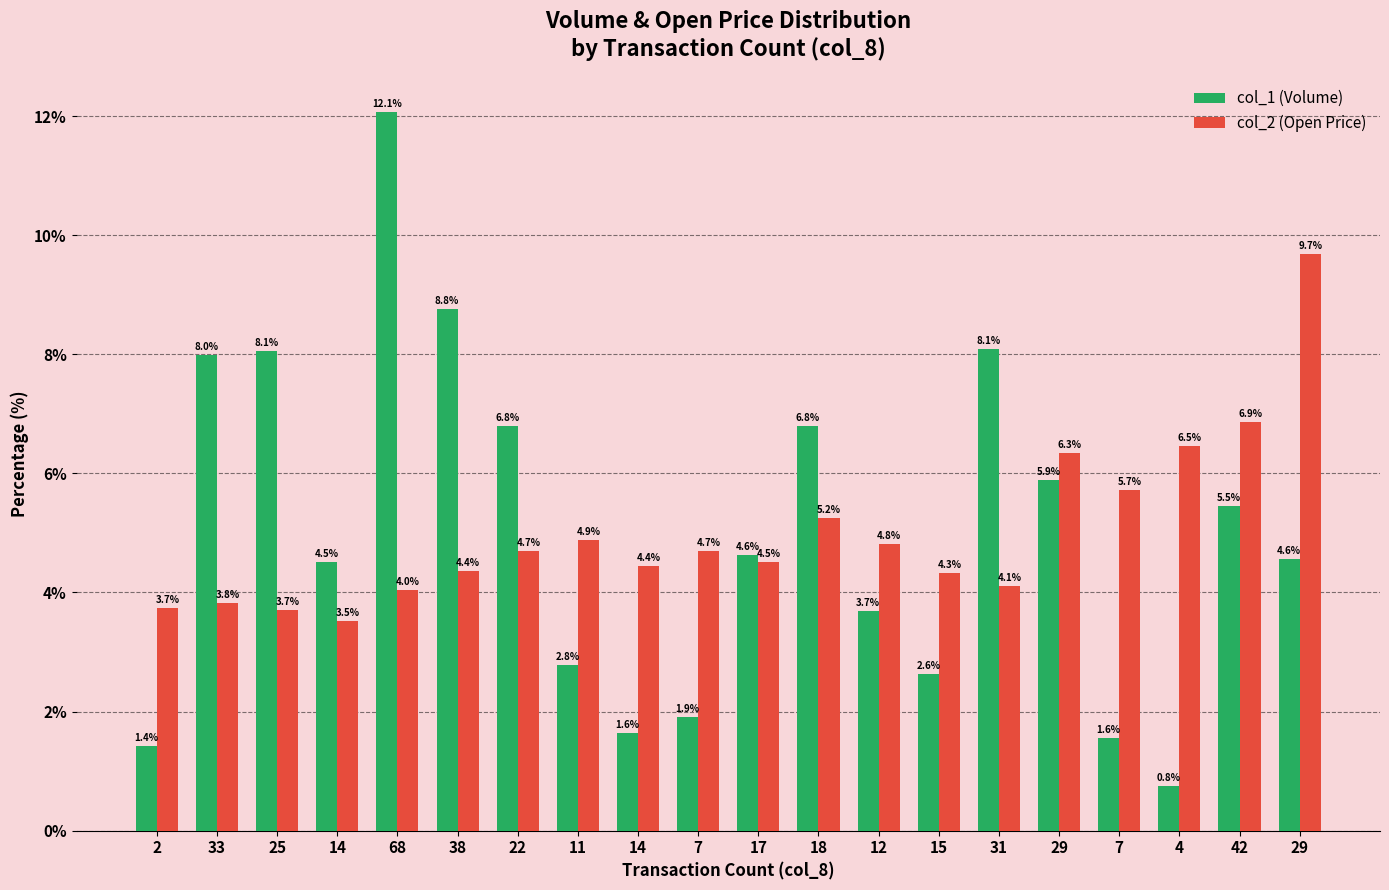

How many bars are there in total?

40